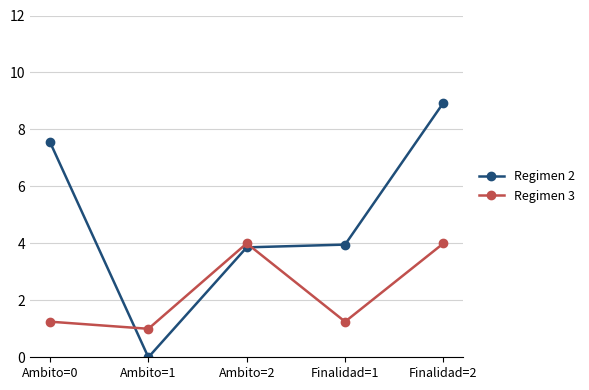

What is the greatest value displayed?

8.9